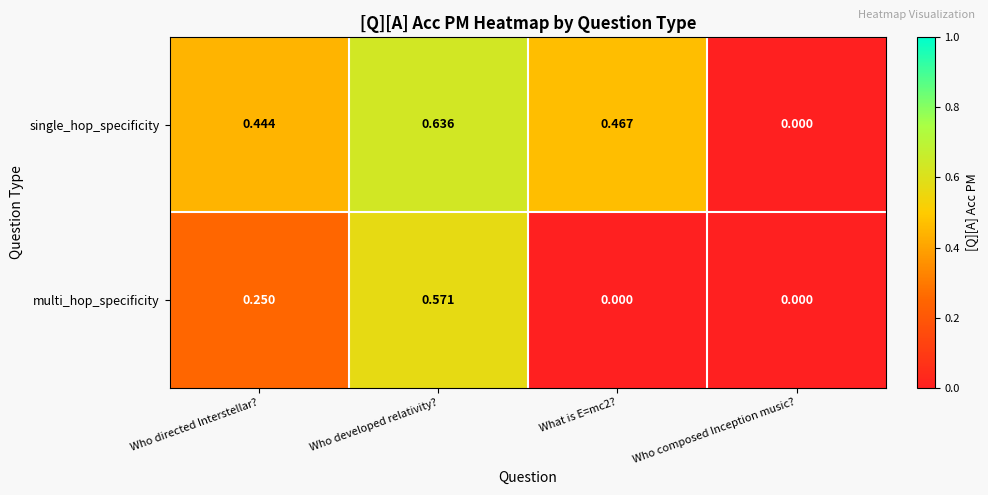

At which category is the sum across all series the highest?

Who developed relativity?